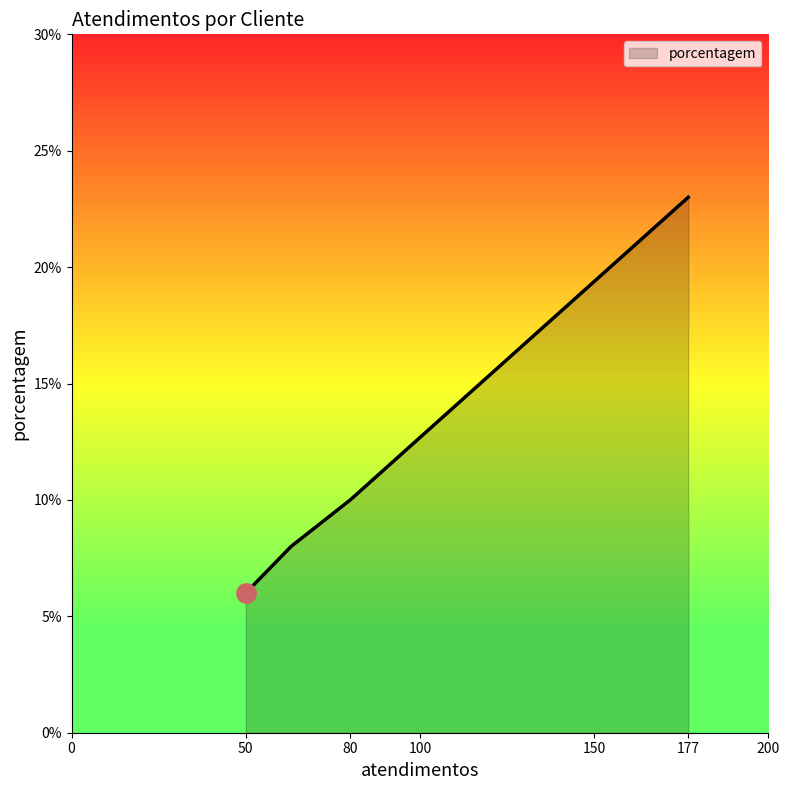

What is the greatest value displayed?

23